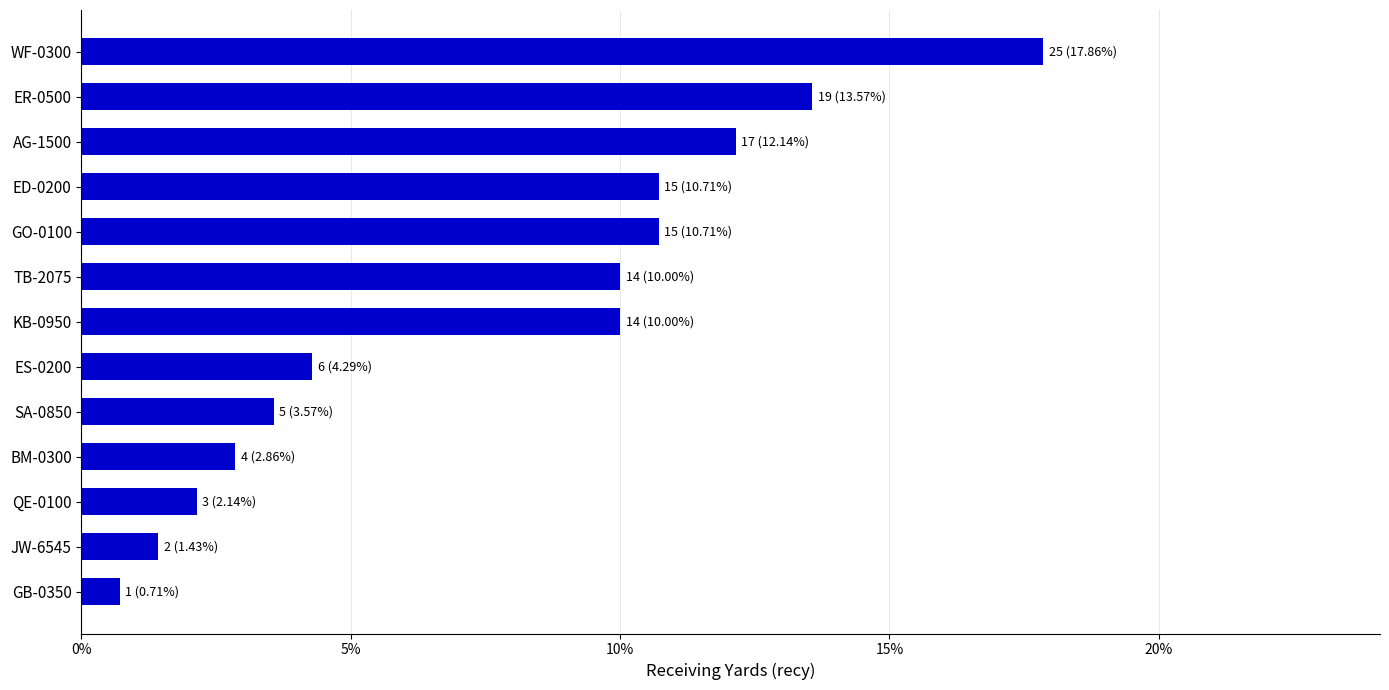

The value at ED-0200 is 10.7. True or false?

True